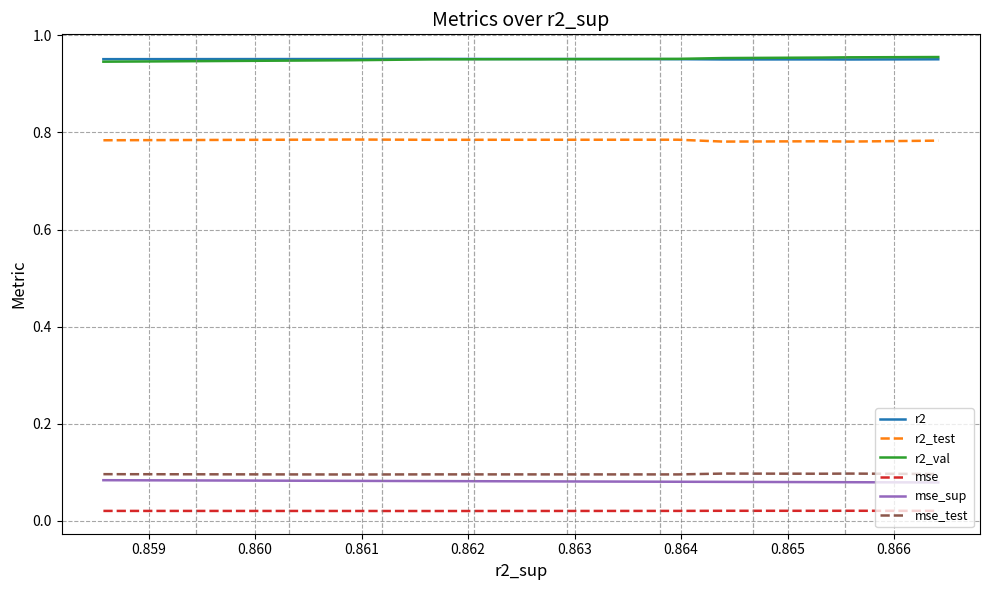

True or false: mse and r2_val intersect in this chart.

False